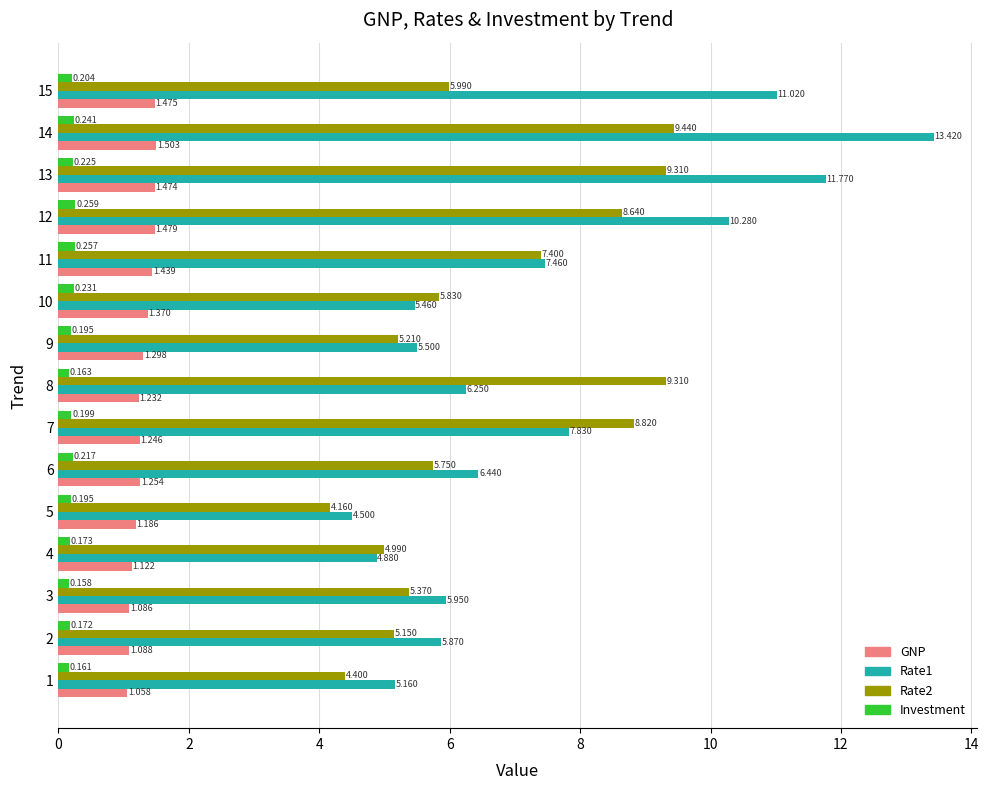

What is the total value across all series at 13?

22.8